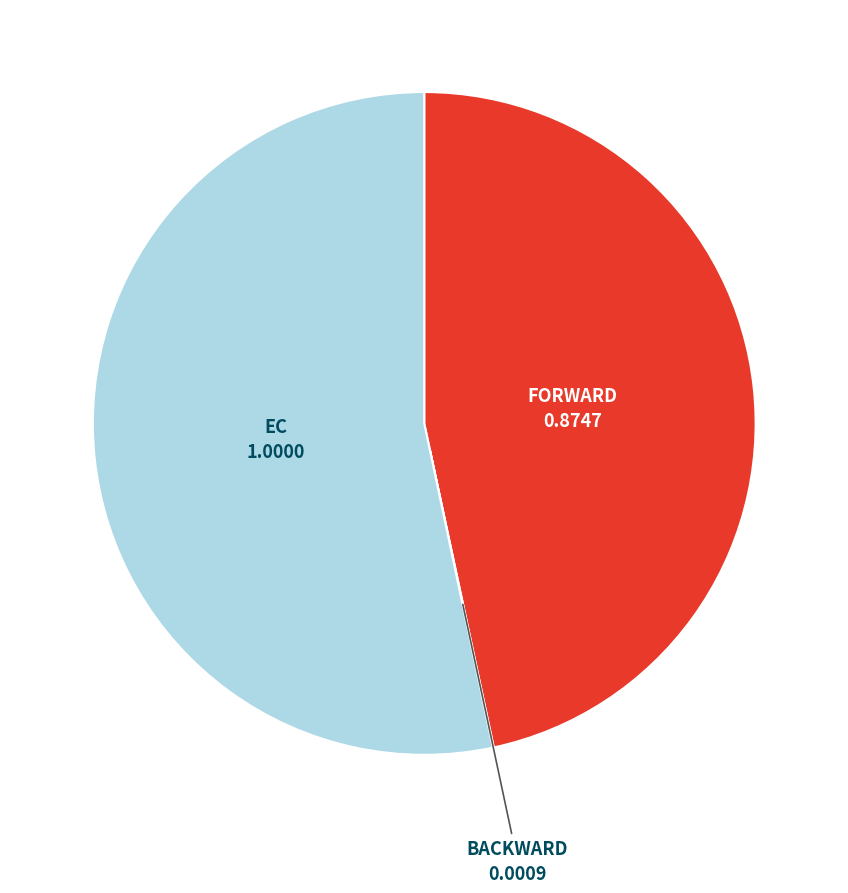

Does any single category account for the majority?

Yes